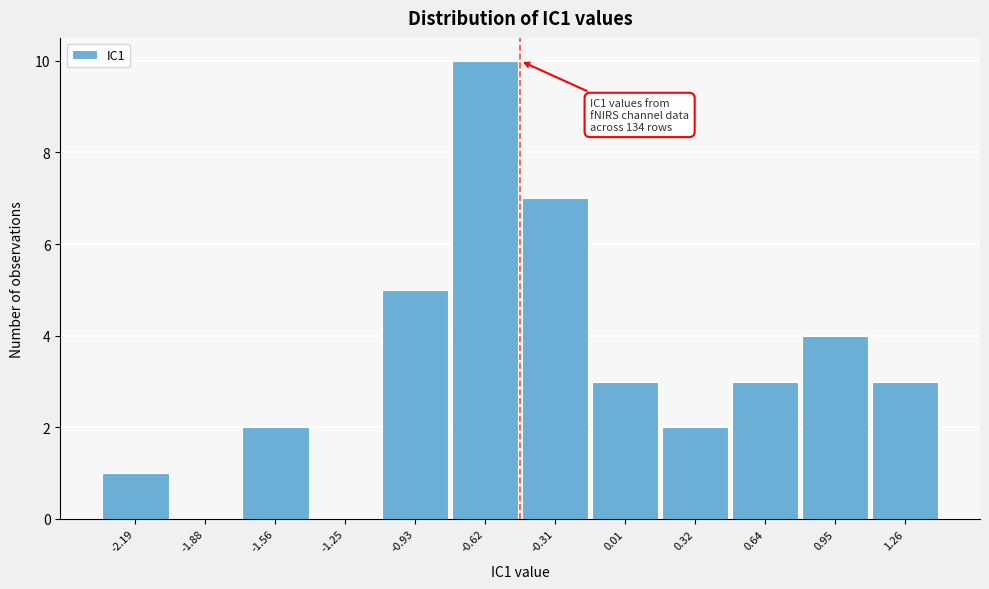

Reading left to right, what are all the values shown in this chart?

-2.19=1	-1.88=0	-1.56=2	-1.25=0	-0.93=5	-0.62=10	-0.31=7	0.01=3	0.32=2	0.64=3	0.95=4	1.26=3